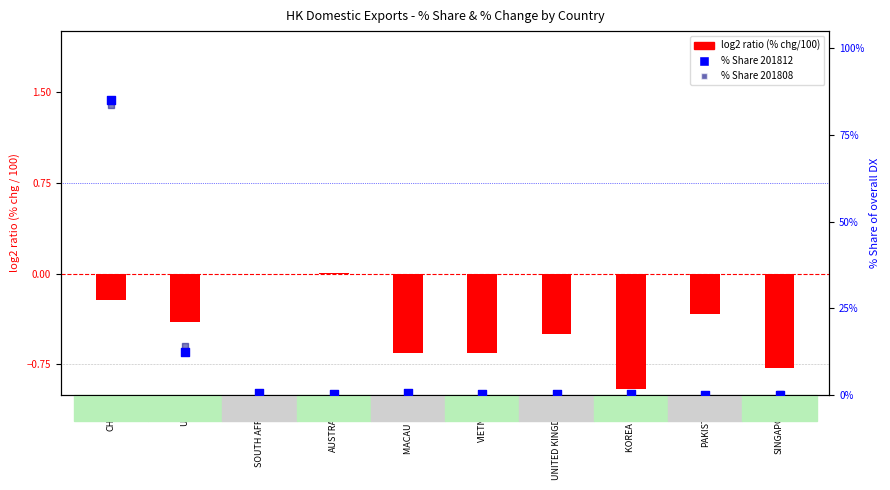

At which category is the sum across all series the highest?

CHINA